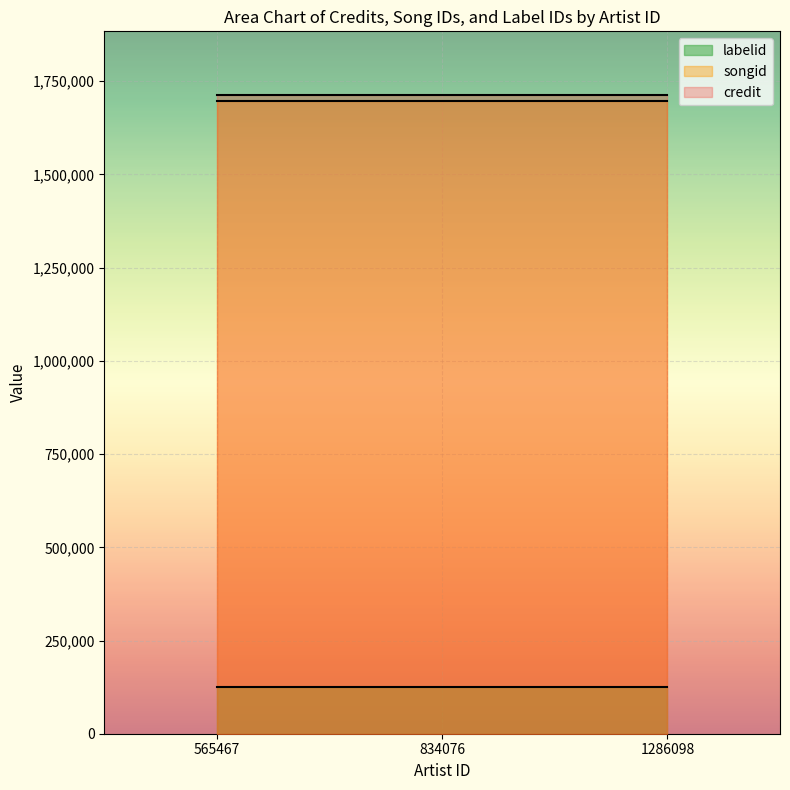

What is the average value of the songid series?

1697041